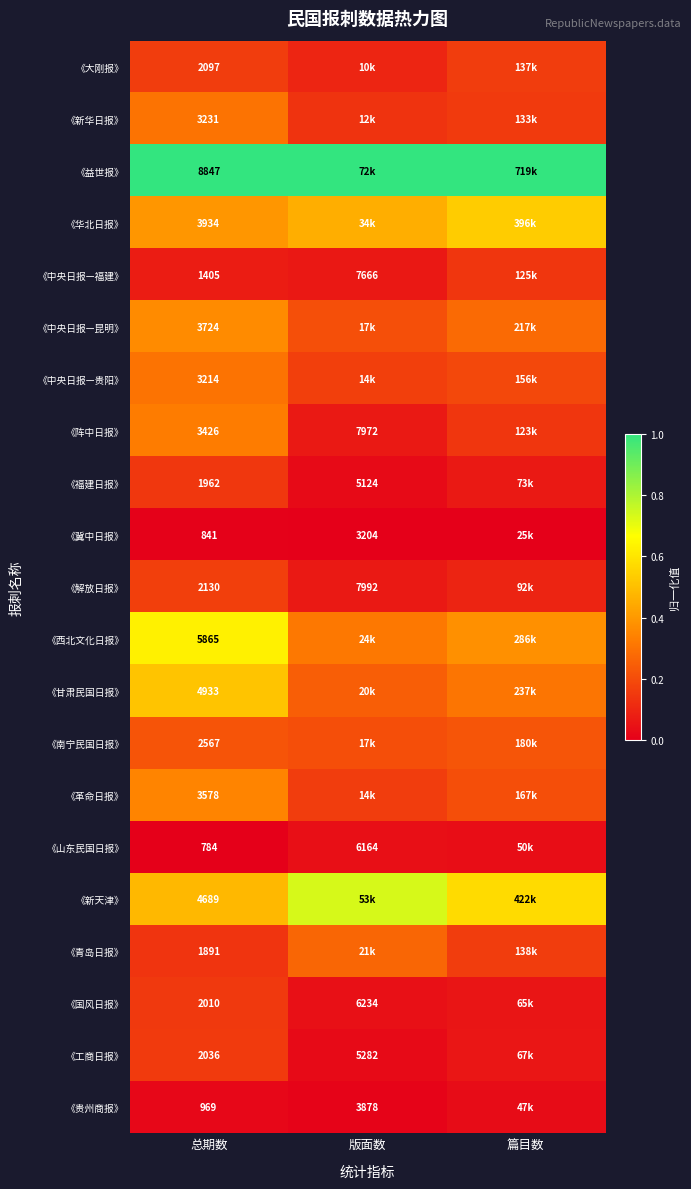

Rank the series at 总期数 from lowest to highest value.

《山东民国日报》, 《冀中日报》, 《贵州商报》, 《中央日报—福建》, 《青岛日报》, 《福建日报》, 《国风日报》, 《工商日报》, 《大刚报》, 《解放日报》, 《南宁民国日报》, 《中央日报—贵阳》, 《新华日报》, 《阵中日报》, 《革命日报》, 《中央日报—昆明》, 《华北日报》, 《新天津》, 《甘肃民国日报》, 《西北文化日报》, 《益世报》